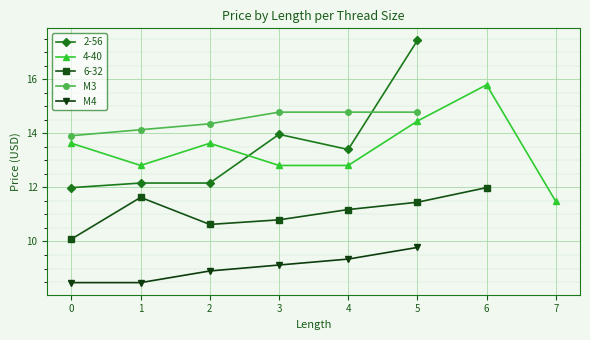

What is the maximum value for M4?

9.8